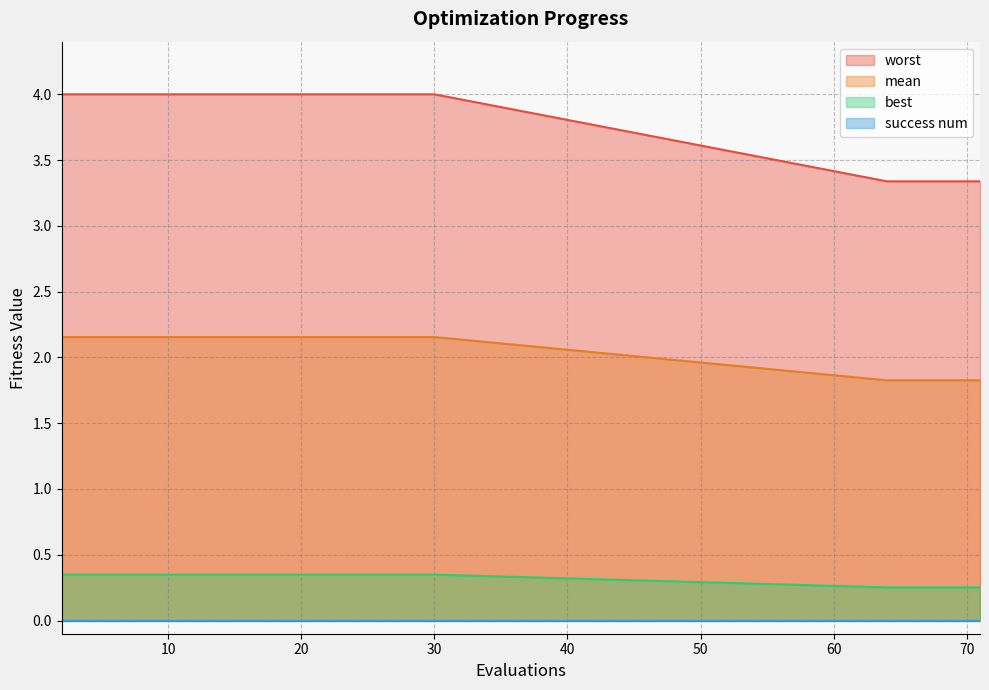

True or false: mean has more than 0 interior local peaks.

False